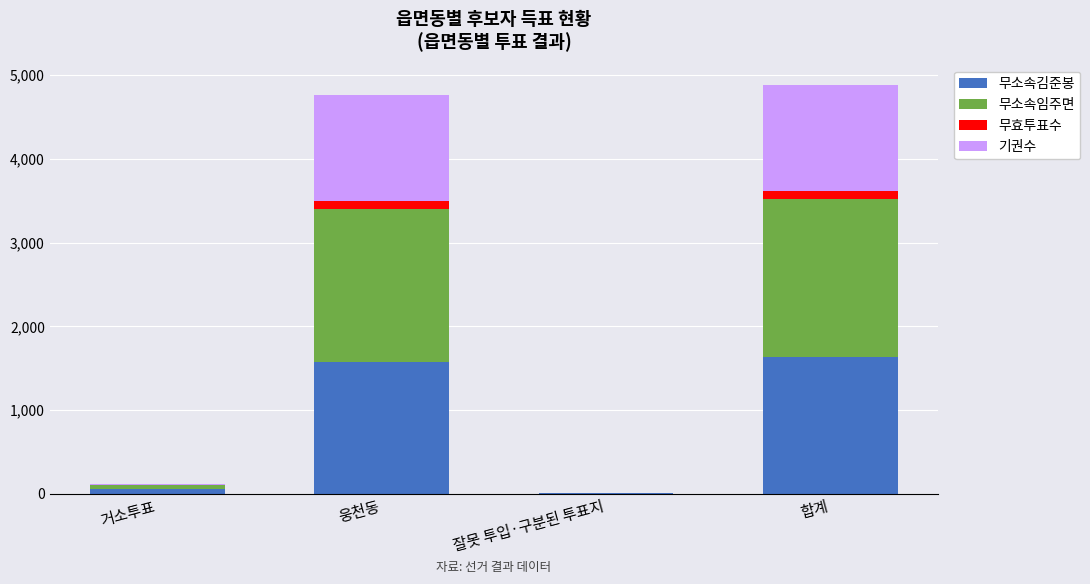

The value of 무소속김준봉 at 합계 is 1636. True or false?

True